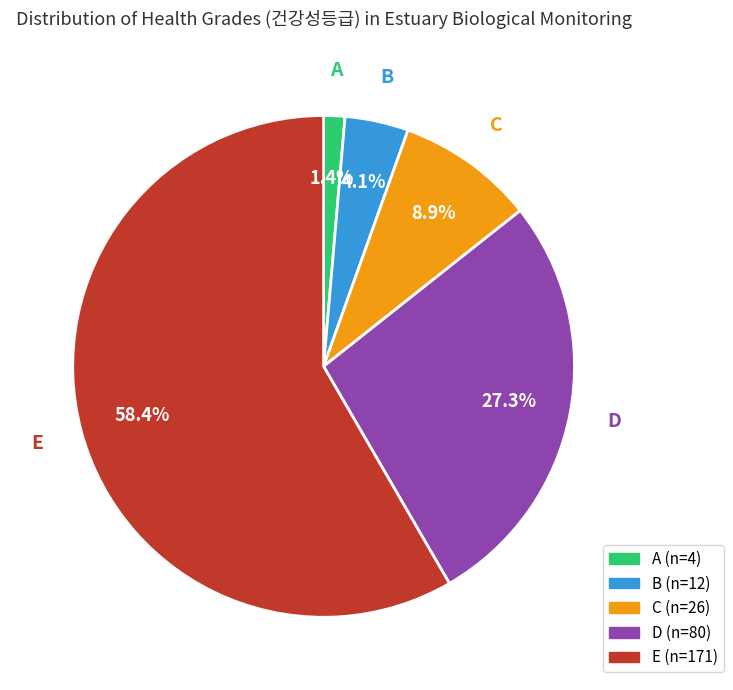

Between C and D, which is larger?

D